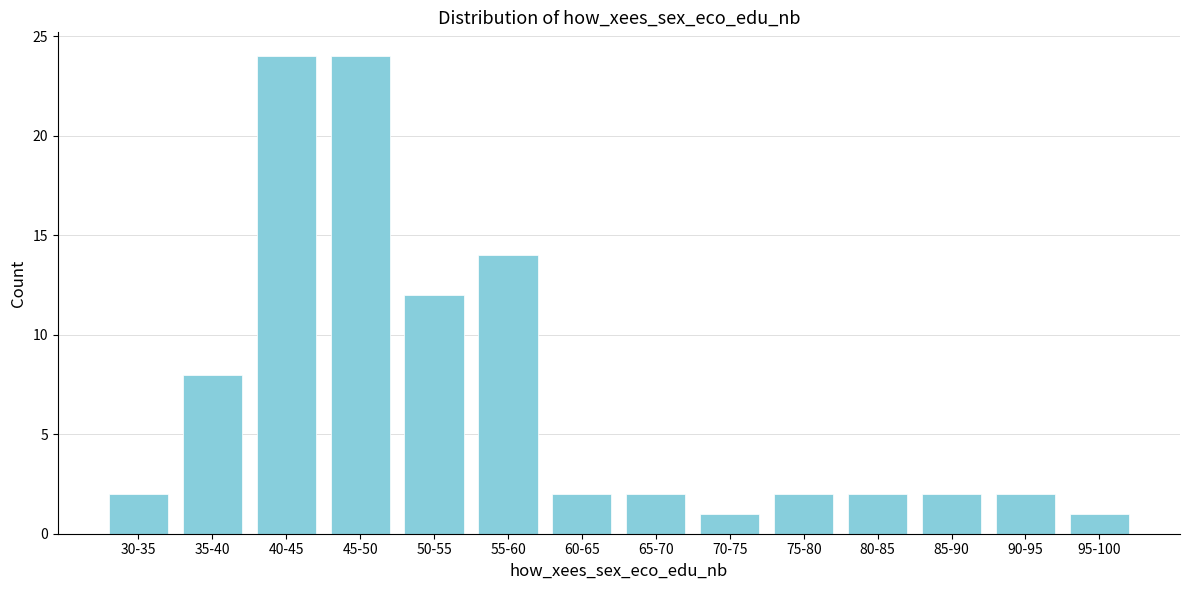

Reading right to left, extract all data points from this chart.

95-100=1	90-95=2	85-90=2	80-85=2	75-80=2	70-75=1	65-70=2	60-65=2	55-60=14	50-55=12	45-50=24	40-45=24	35-40=8	30-35=2